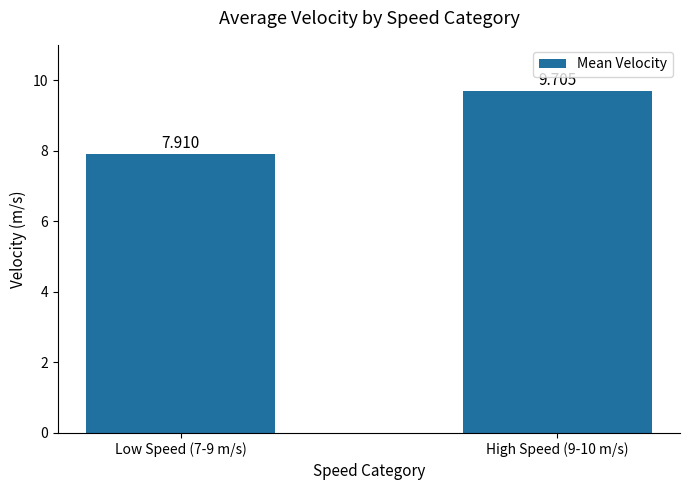

What position from the left is High Speed (9-10 m/s)?

2